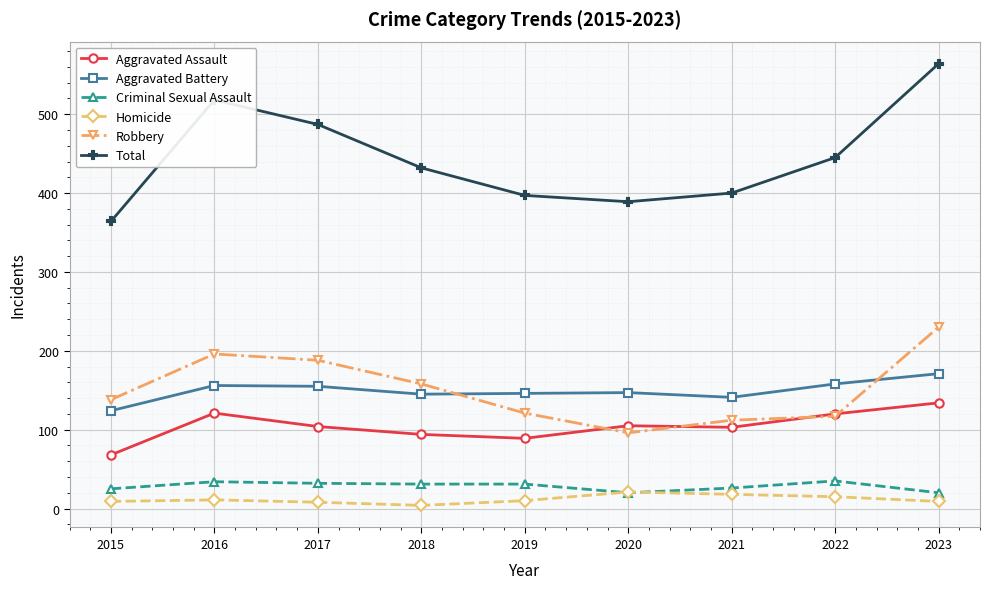

True or false: Total has a value of 397 at 2019.

True